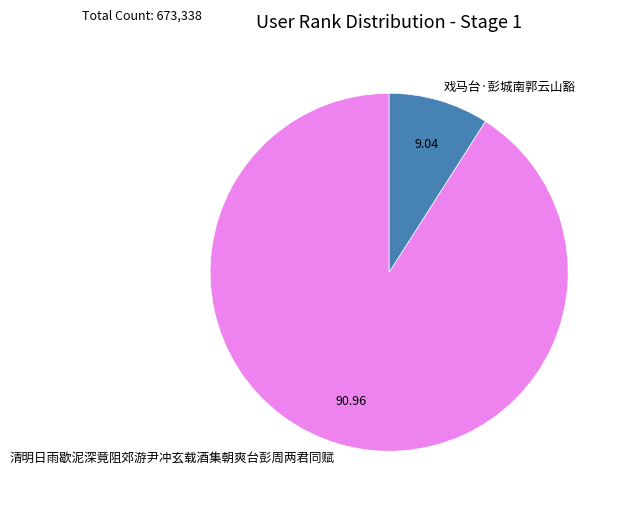

Is the sum of 清明日雨歇泥深竟阻郊游尹冲玄载酒集朝爽台彭周两君同赋 and 戏马台·彭城南郭云山豁 greater than half?

Yes